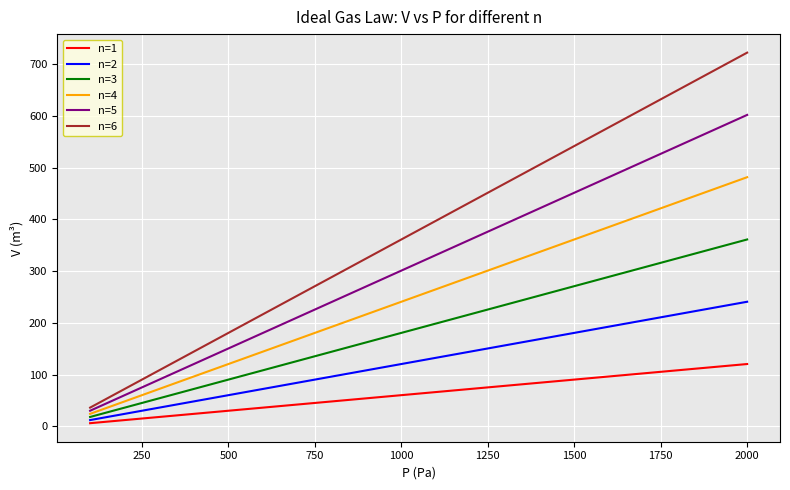

What is the maximum value for n=4?

481.3